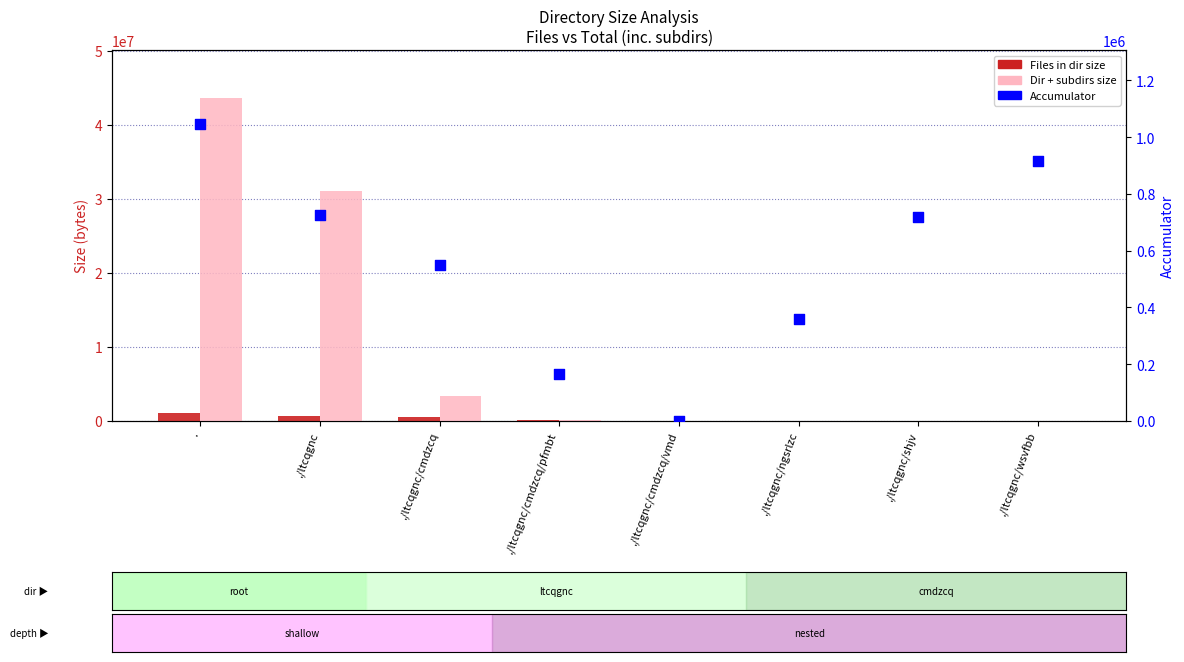

Which series contains the lowest Y value?

Files in dir size